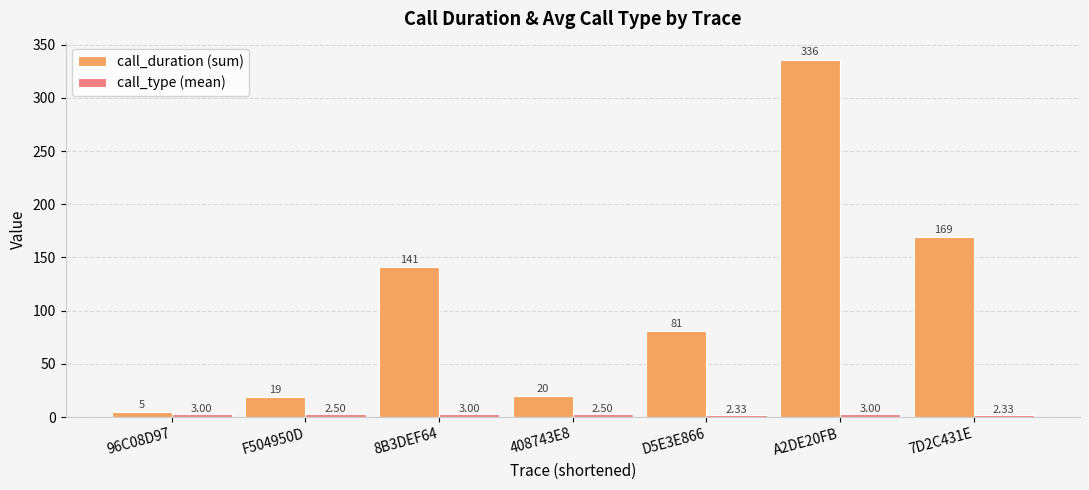

Which series changed the most between A2DE20FB and 7D2C431E?

call_duration (sum)